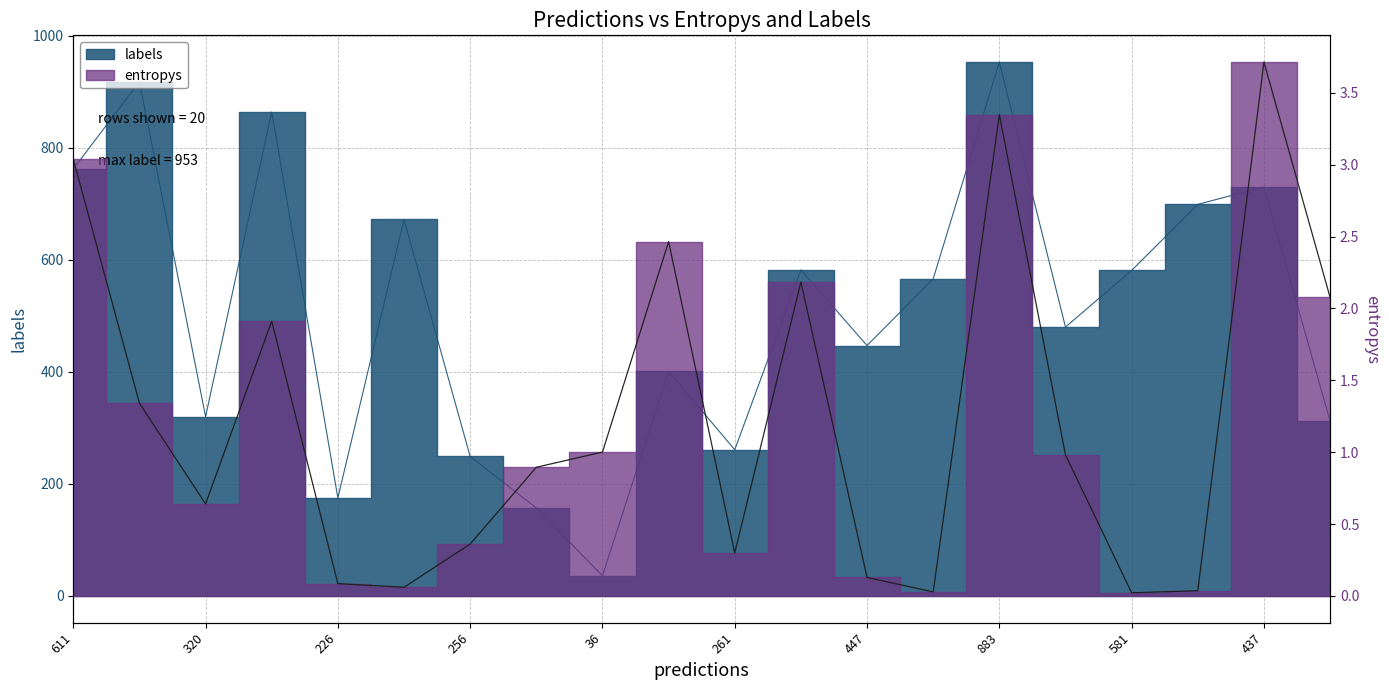

List the labels in order of entropys value, smallest first.

16, 13, 17, 261, 36, 12, 10, 447, 226, 883, 15, 581, 320, 256, 19, 11, 437, 611, 14, 18